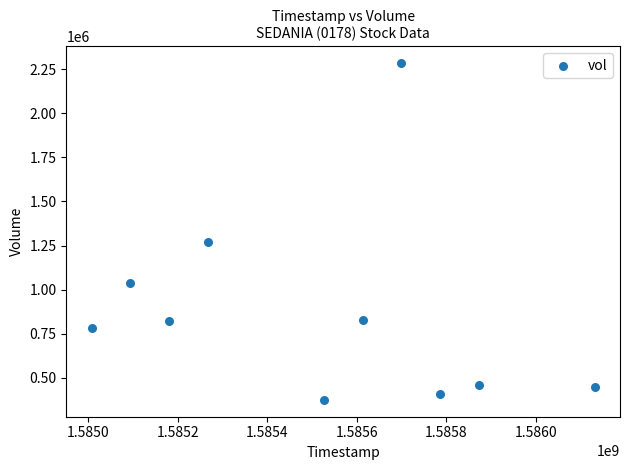

What Y value in the scatter plot is closest to 1330100?

1271200